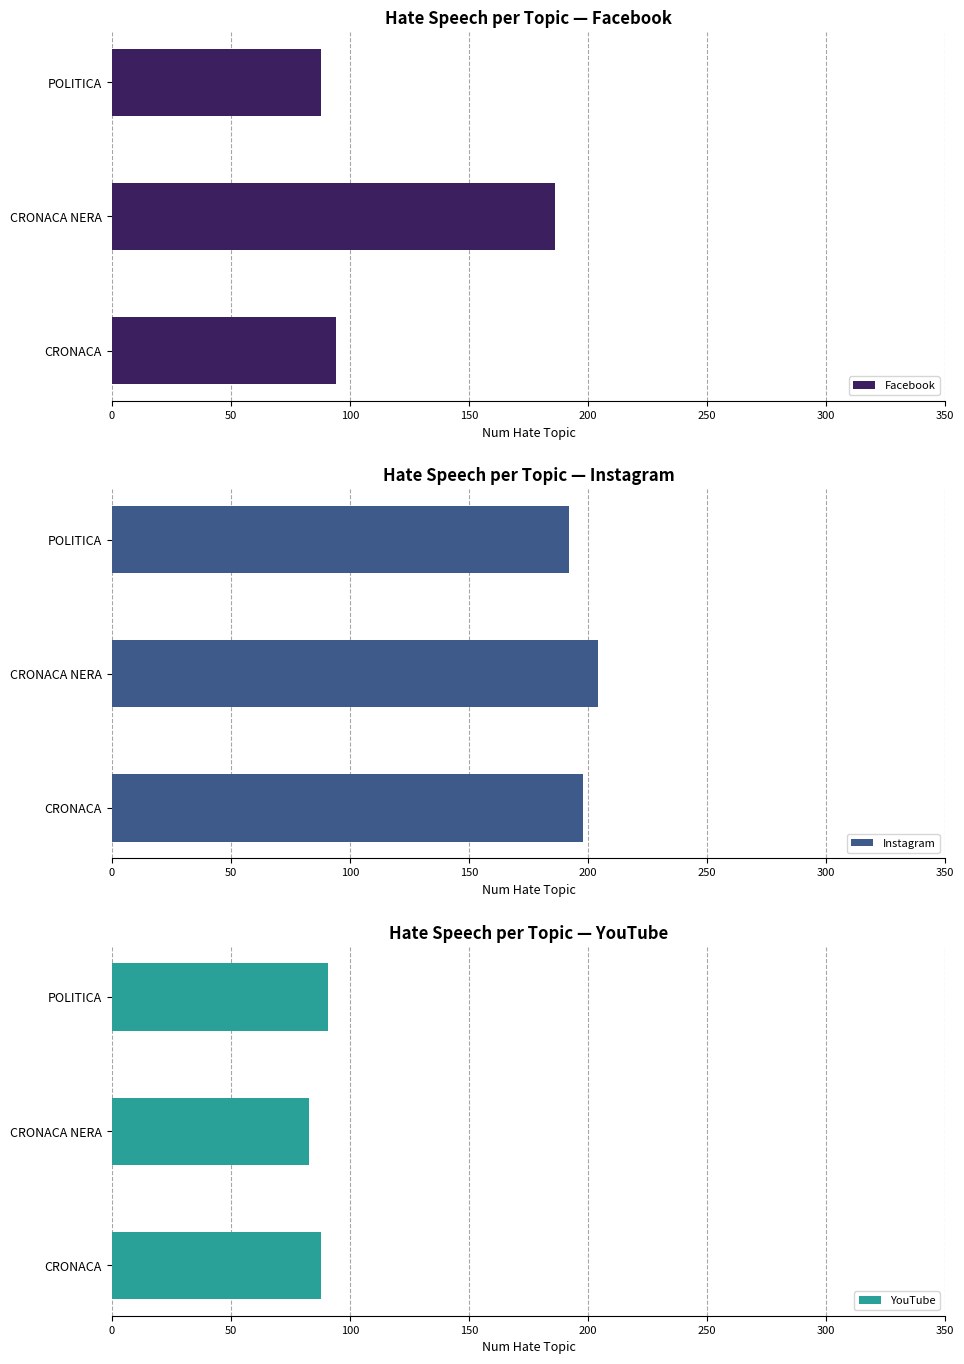

Which series has the largest total across all categories?

Instagram